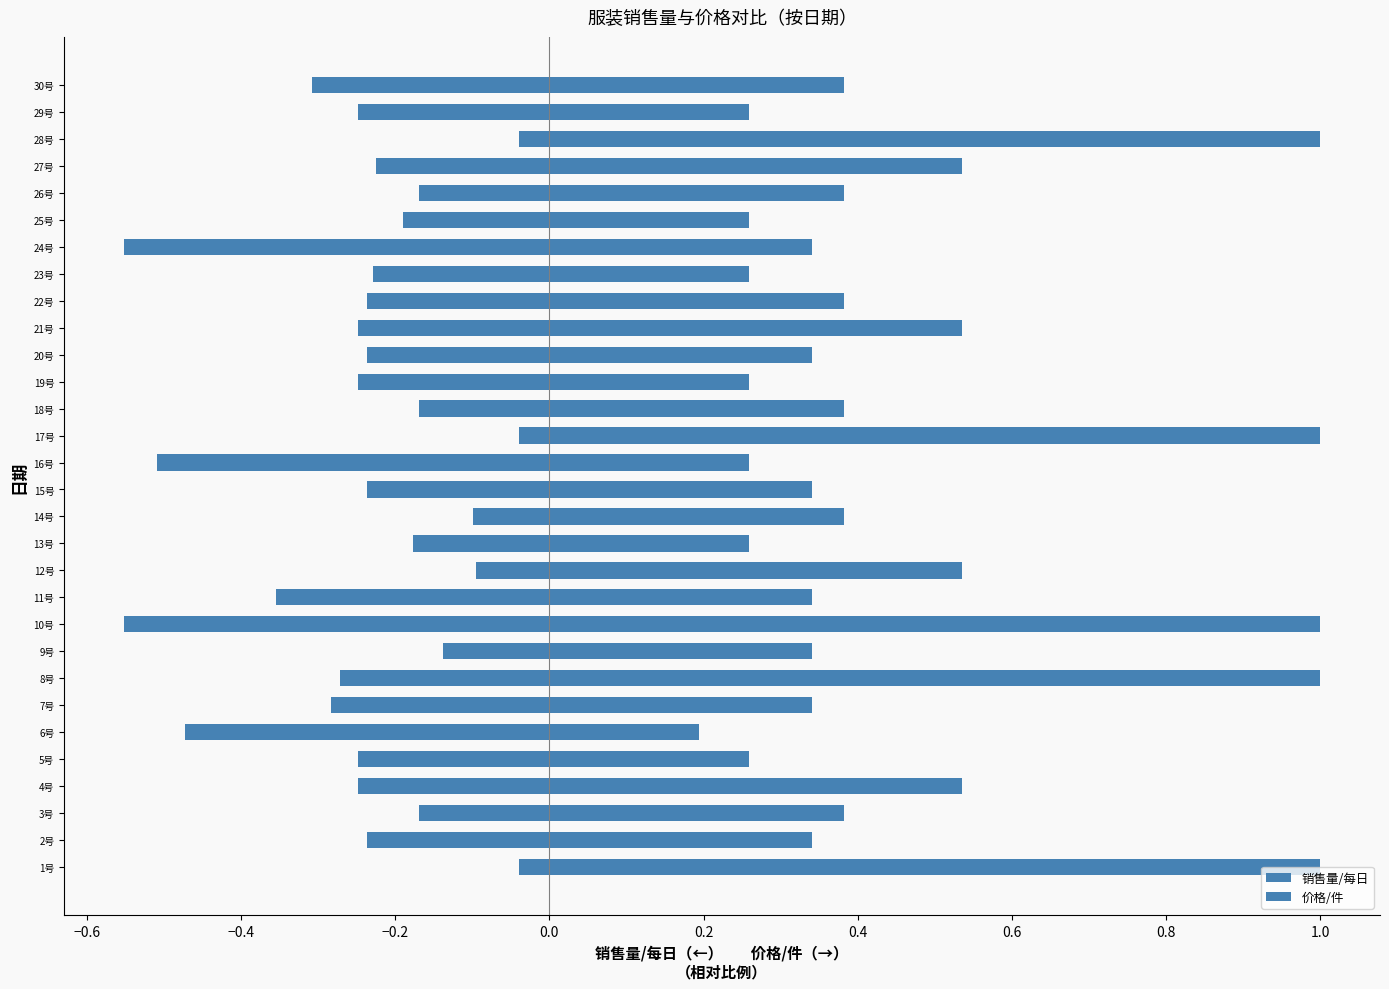

How many bars are there in total?

60